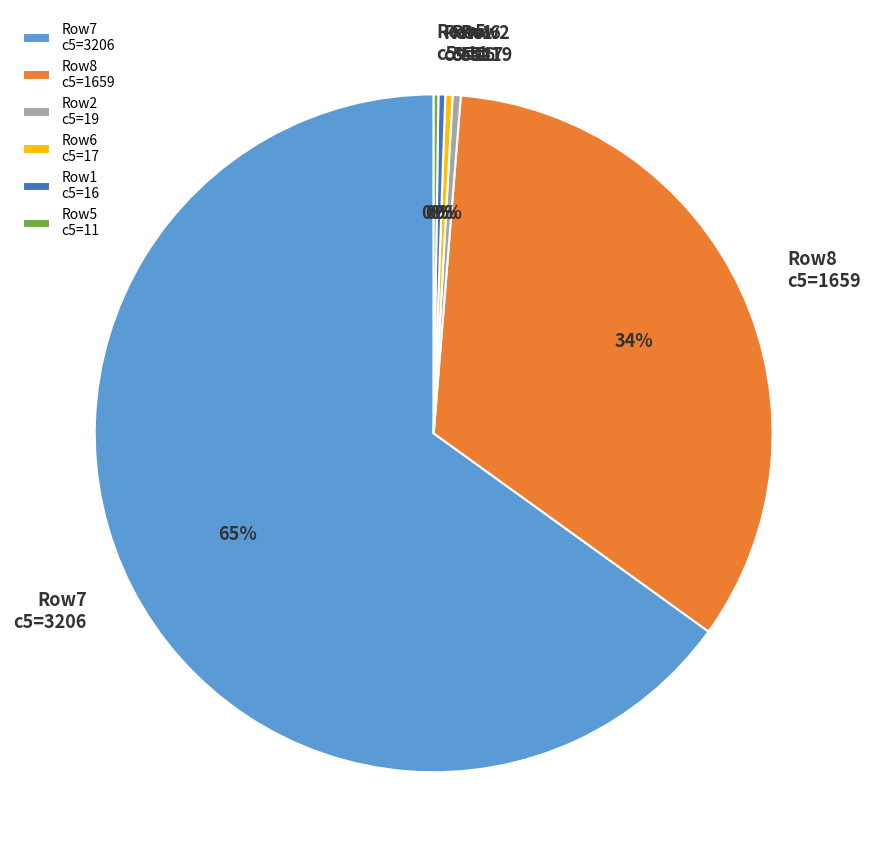

To the nearest percent, what percentage of the pie is Row8 c5=1659?

34%